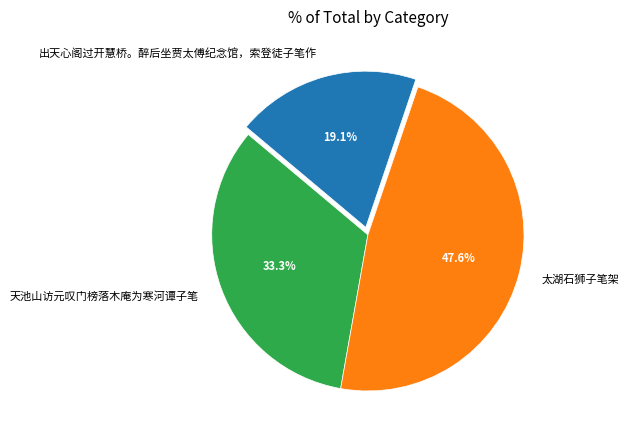

Does 太湖石狮子笔架 represent more than half of the total?

No